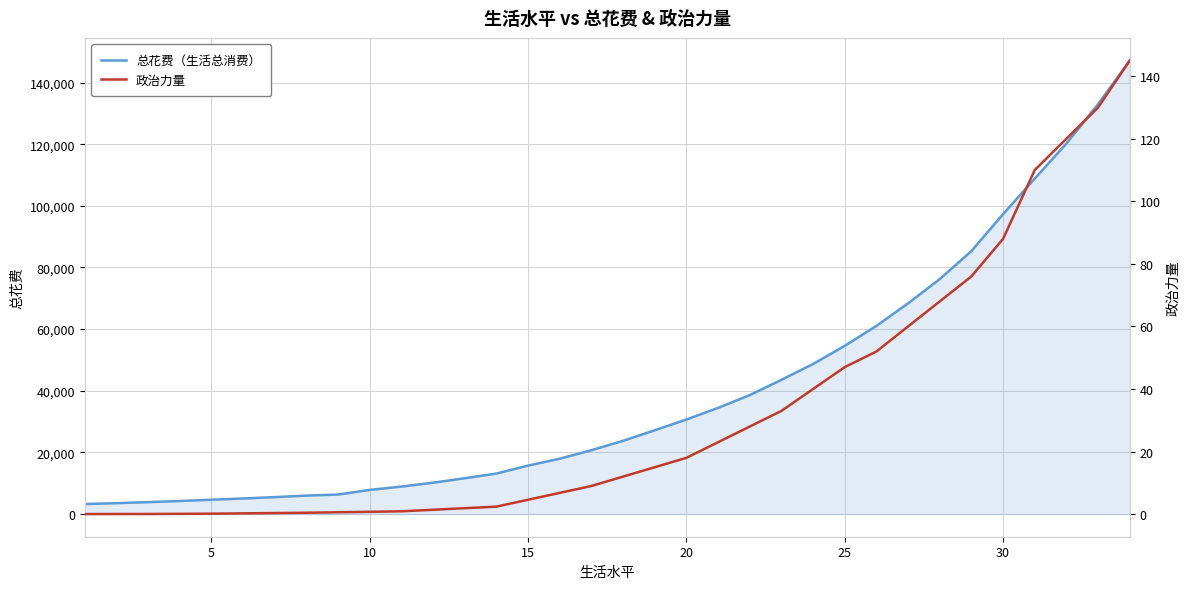

What is the lowest value of the 总花费（生活总消费） series?

3250